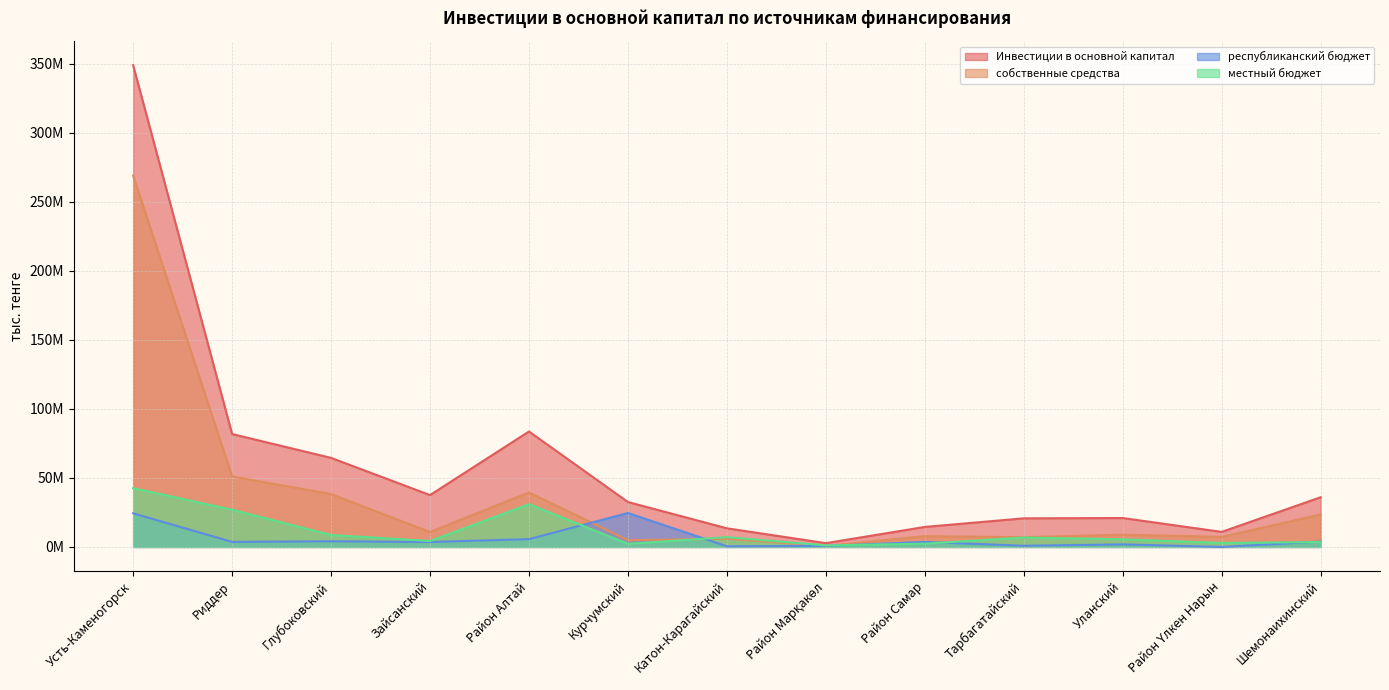

Is the value of собственные средства at Риддер greater than the value of Инвестиции в основной капитал at Район Марқакөл?

Yes